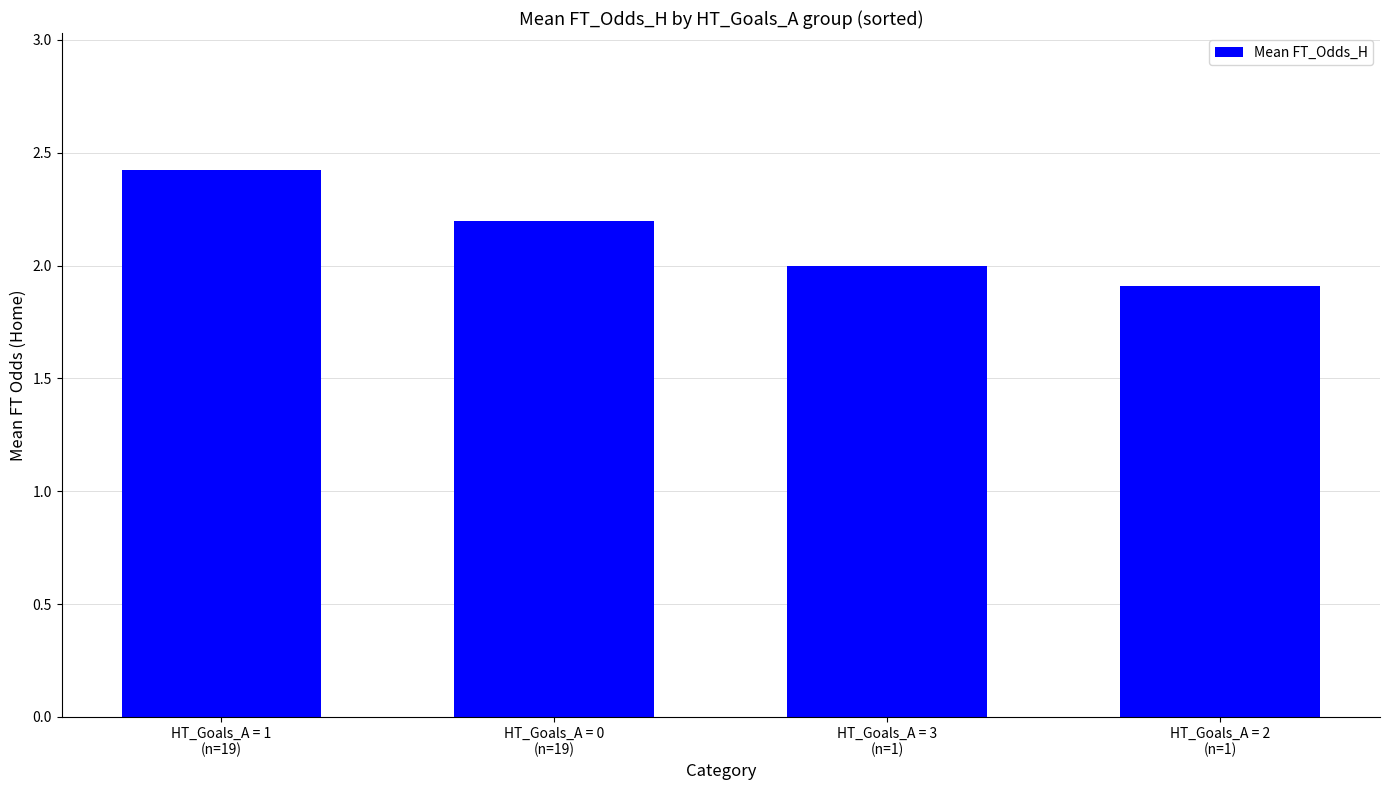

At which label is the value closest to 2?

HT_Goals_A = 3
(n=1)